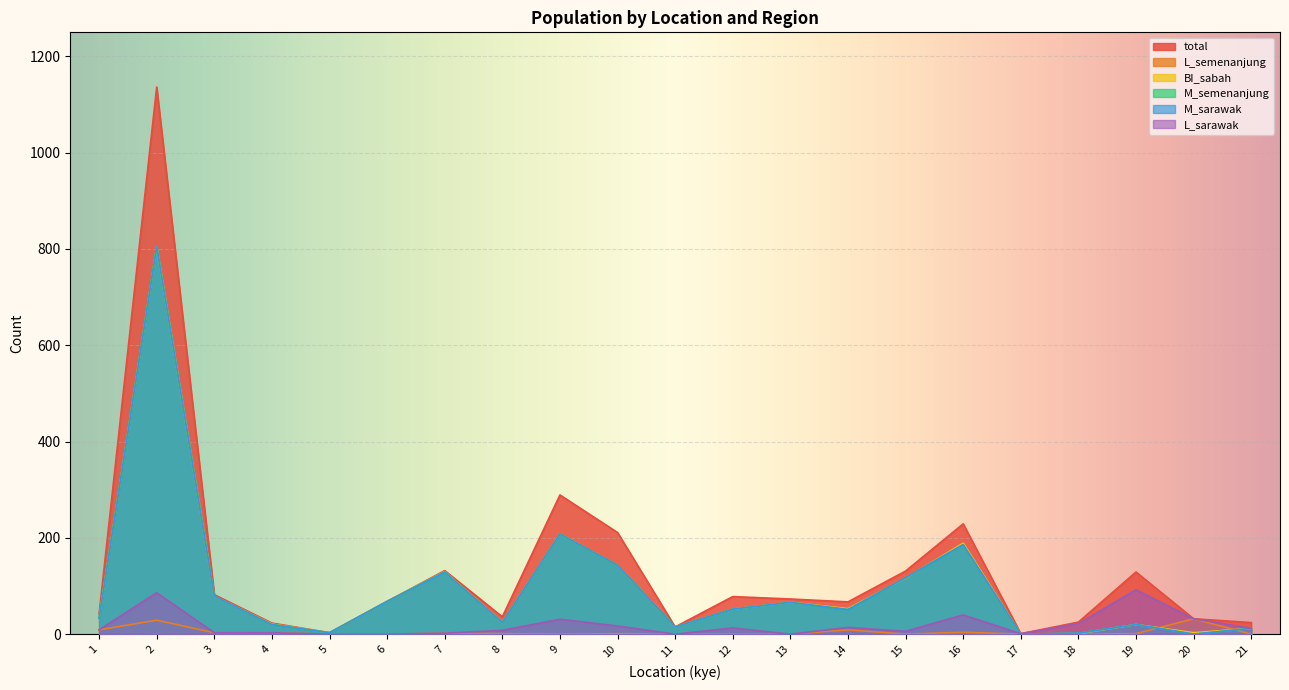

What value does the BI_sabah series have at 20?

3